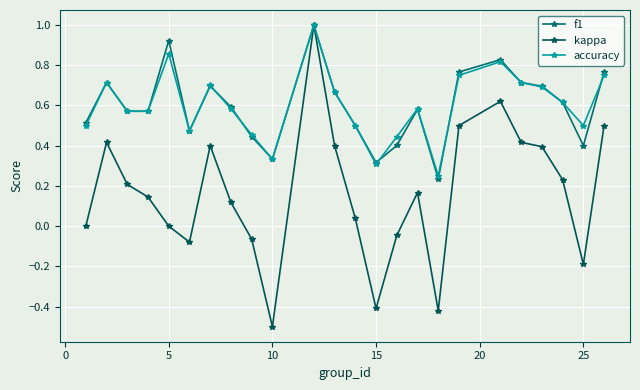

Is this an area chart (filled region under the line)?

No